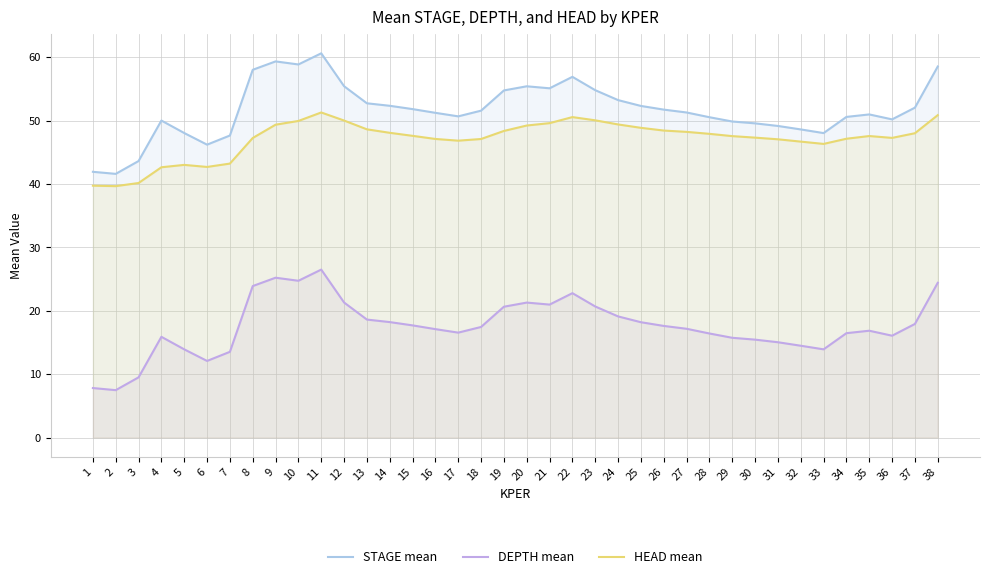

In STAGE mean, how many points are lower than both neighbors (excluding endpoints)?

7